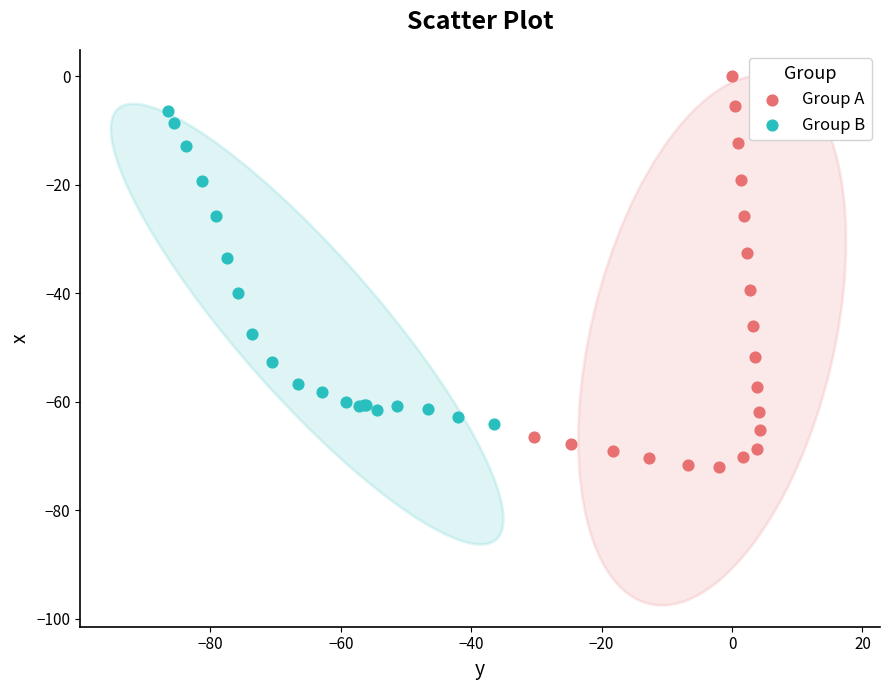

Which series reaches the minimum Y coordinate?

Group A